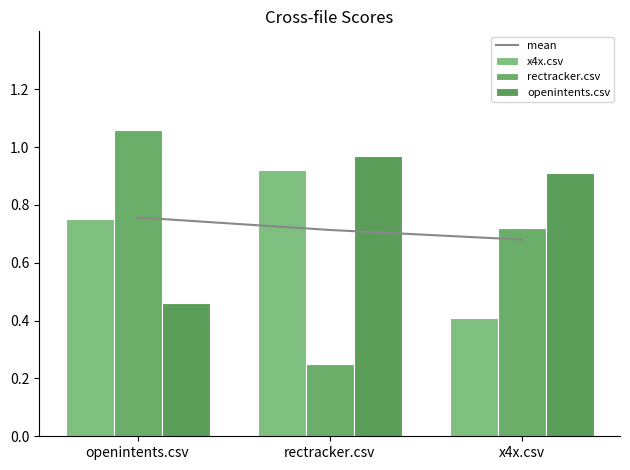

Count the x4x.csv values in the range 0 to 1.

3